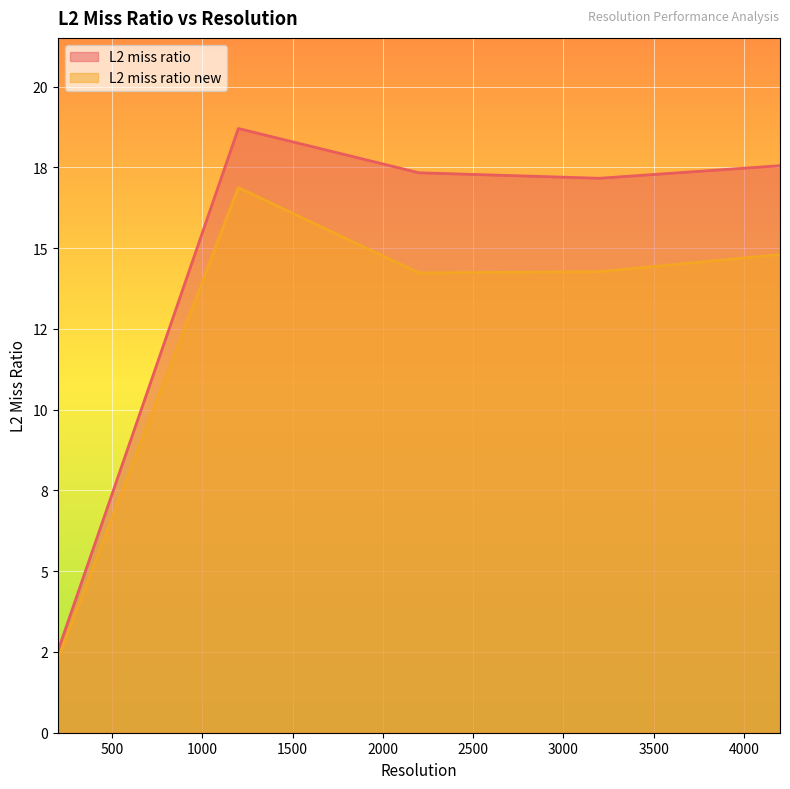

Is the value of L2 miss ratio at 3200 greater than the value of L2 miss ratio new at 3200?

Yes